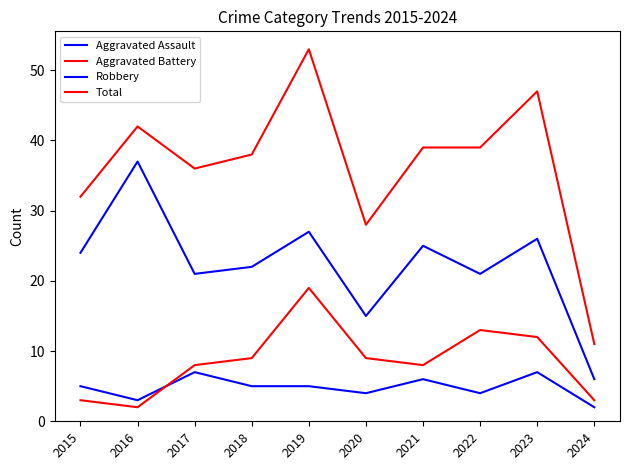

What is the difference between the maximum and minimum values in the Aggravated Battery series?

17